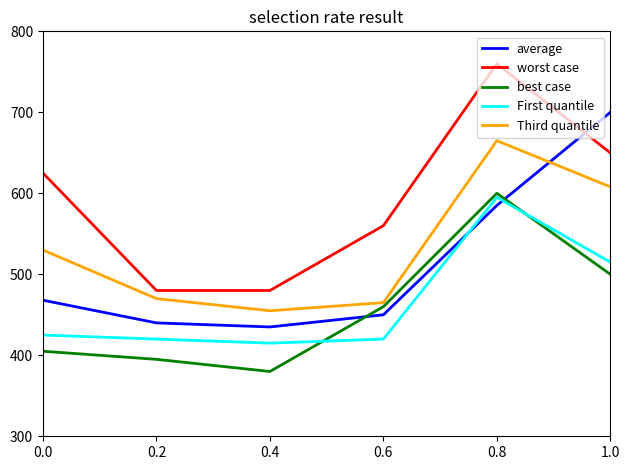

What is the difference between the best case values at 0.8 and 0.4?

220